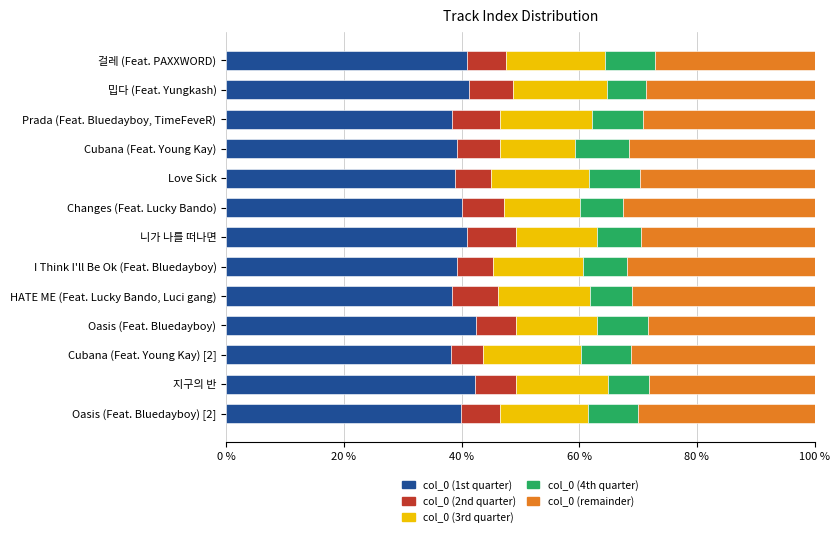

The value of col_0 (1st quarter) at 걸레 (Feat. PAXXWORD) is 40.9. True or false?

True